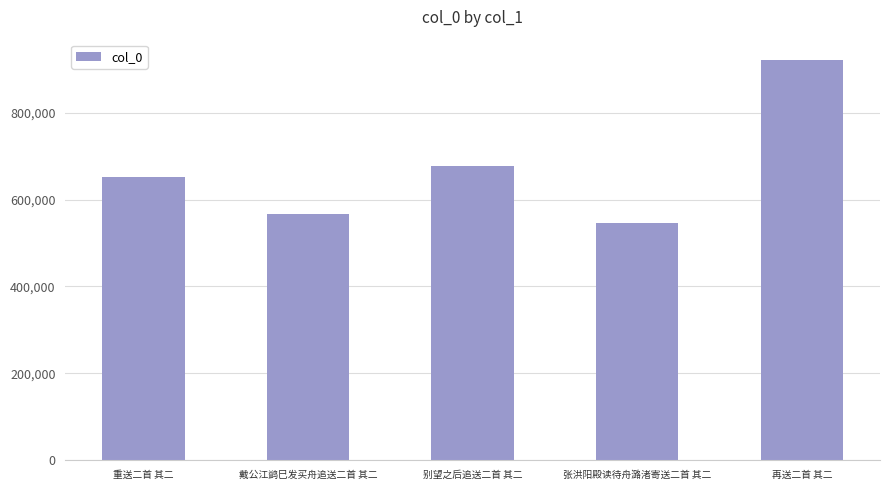

What is the difference between the values at 张洪阳殿读待舟潞渚寄送二首 其二 and 戴公江鹢巳发买舟追送二首 其二?

18832